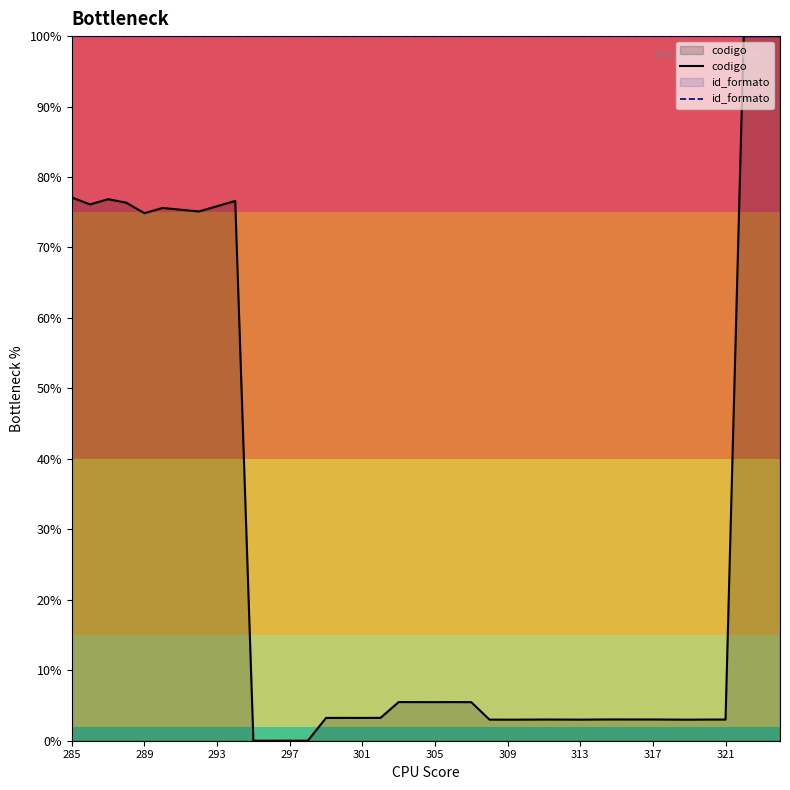

The codigo series shows 1.8 at 305. True or false?

False